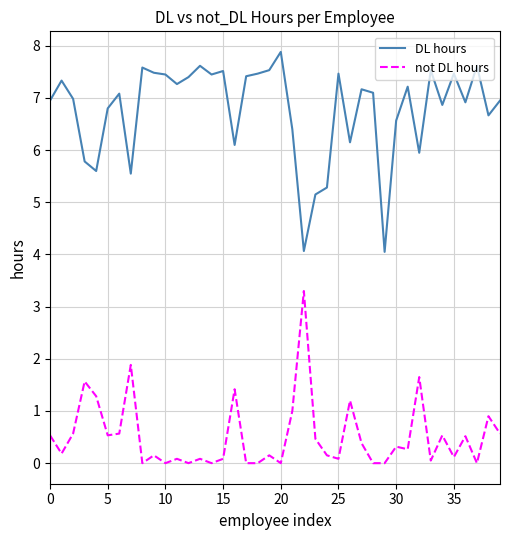

List the series in order of their peak value, lowest first.

not DL hours, DL hours